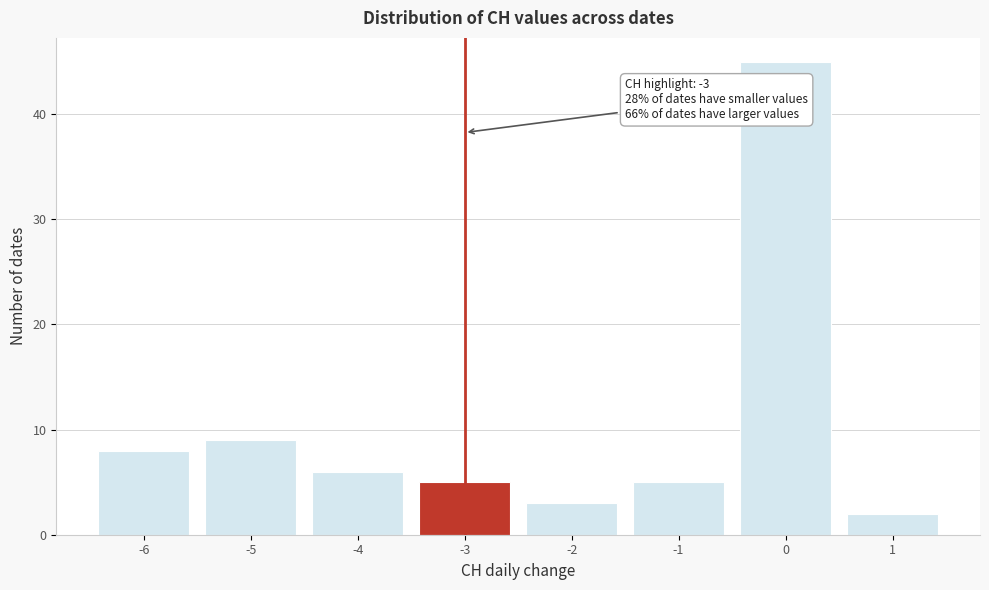

Reading right to left, transcribe all the data shown in this chart.

1=2	0=45	-1=5	-2=3	-3=5	-4=6	-5=9	-6=8